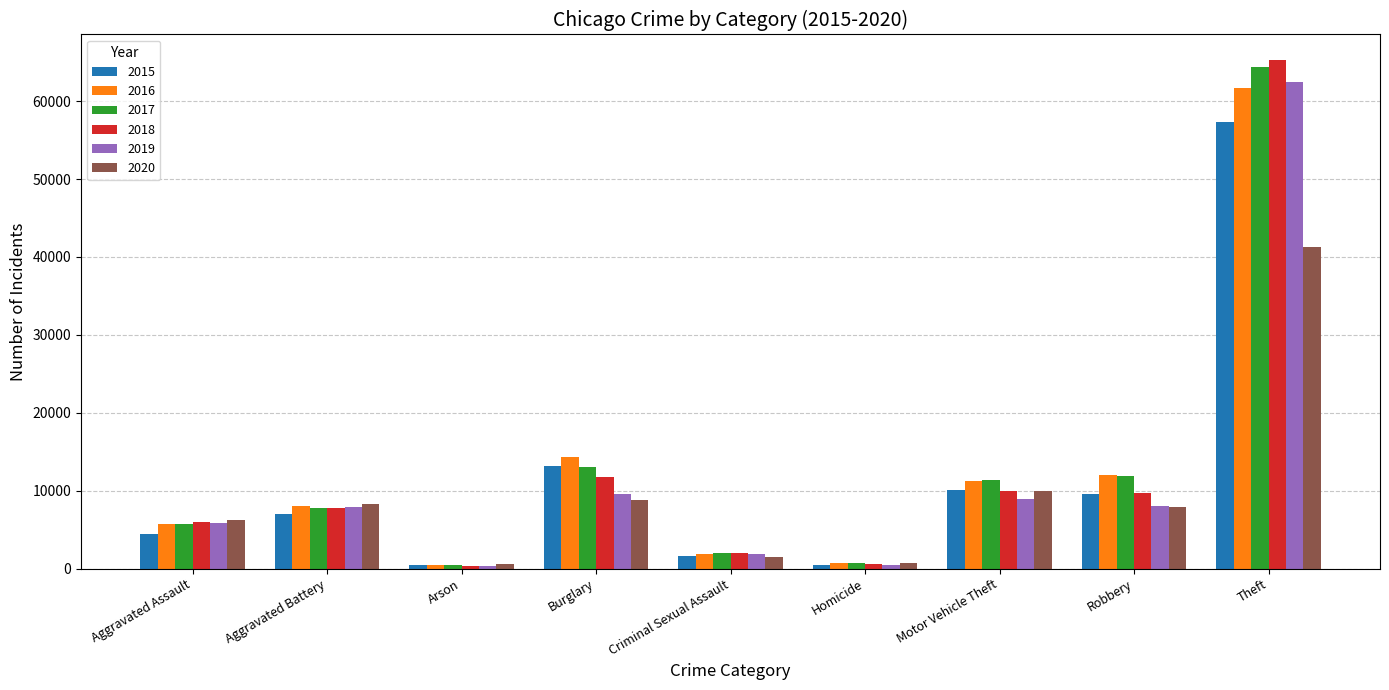

What is the label of the 3rd bar from the right?

Motor Vehicle Theft